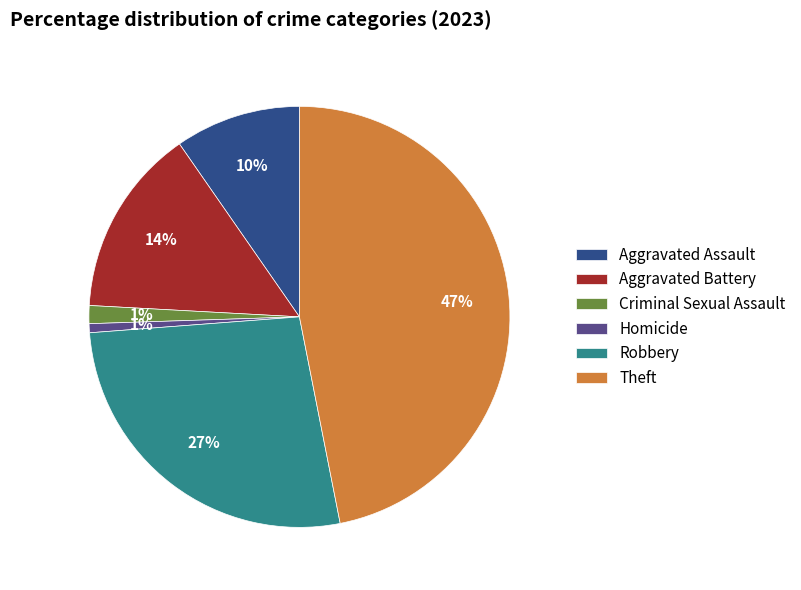

Between Theft and Aggravated Battery, which is larger?

Theft